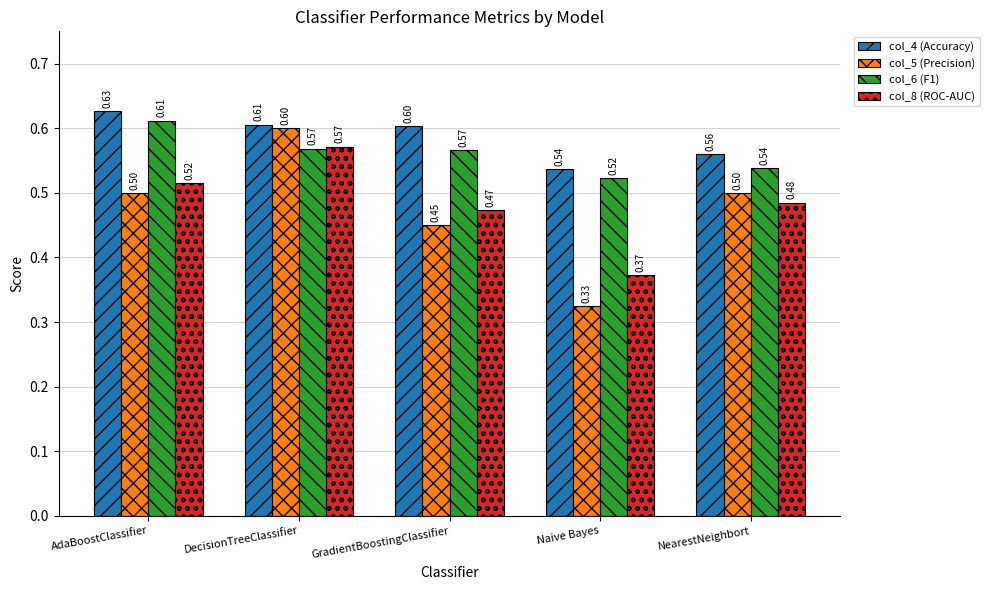

How many bars are there in total?

20